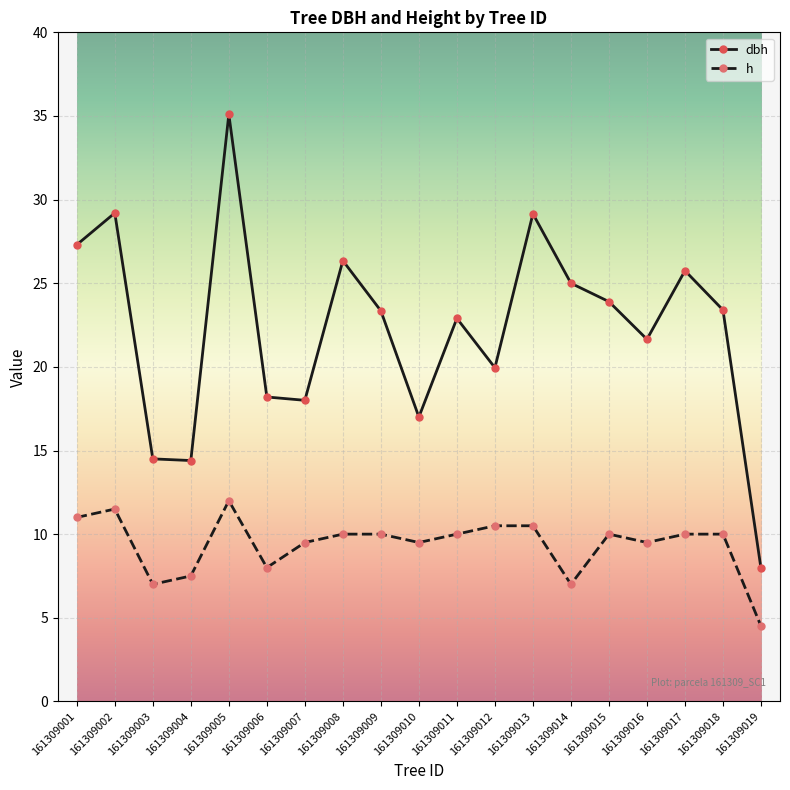

Is the value of h at 161309005 greater than the value of dbh at 161309005?

No